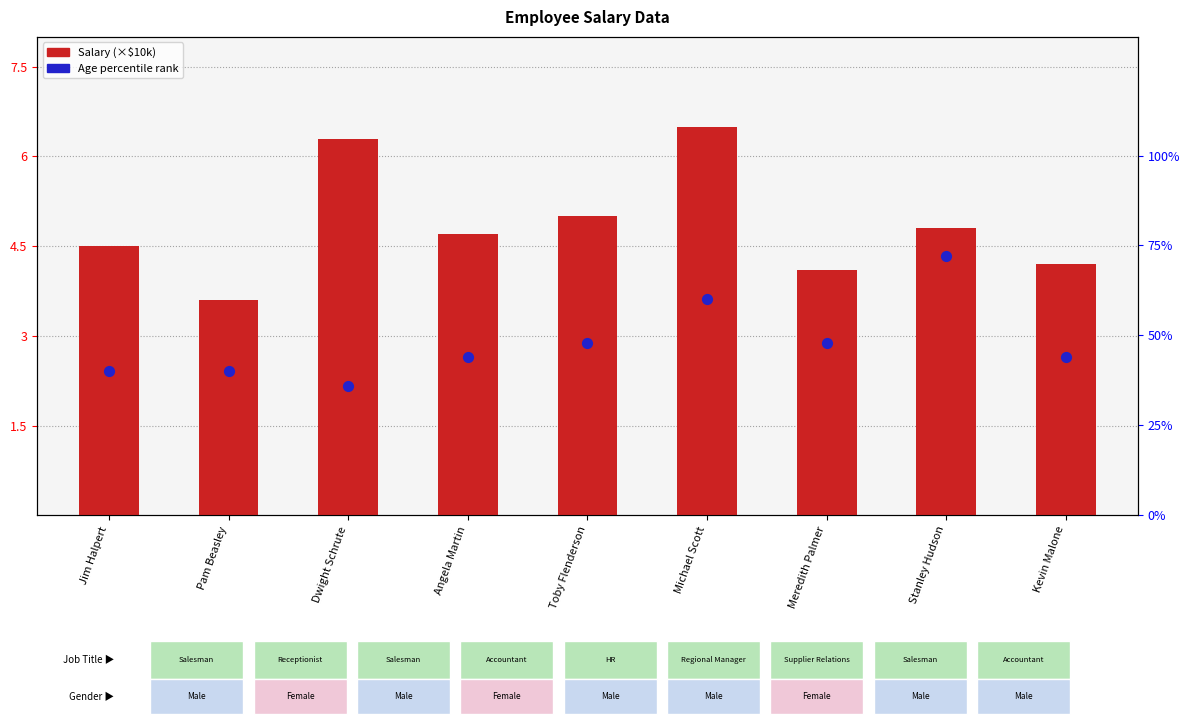

What is the total value across all series at Angela Martin?

48.7